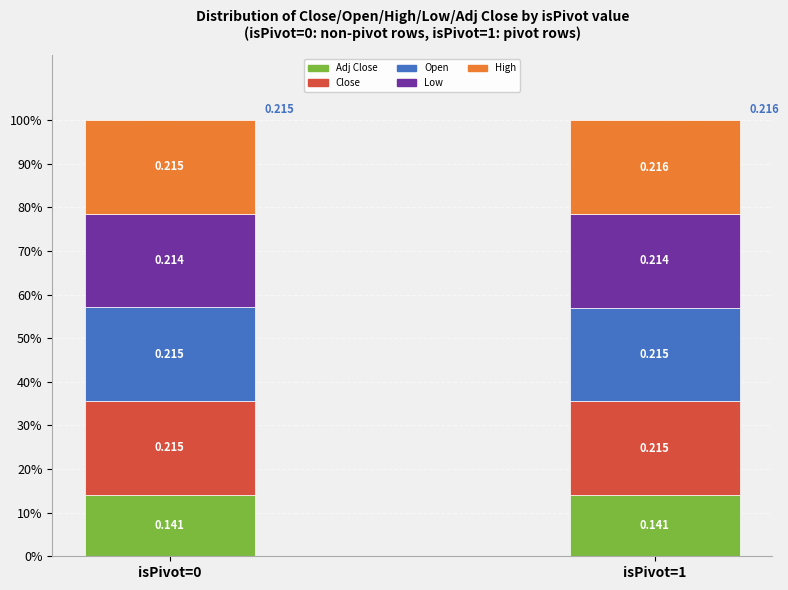

Which series has the largest total across all categories?

High